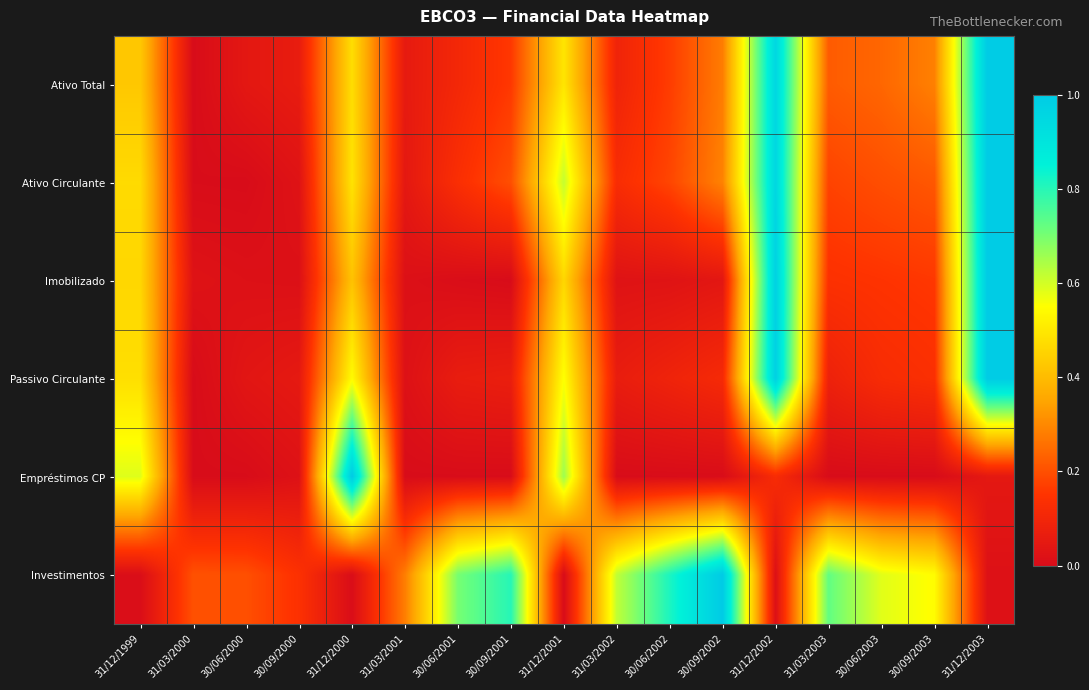

At 30/06/2003, list the series in order from smallest to largest.

Empréstimos CP, Passivo Circulante, Imobilizado, Ativo Circulante, Ativo Total, Investimentos